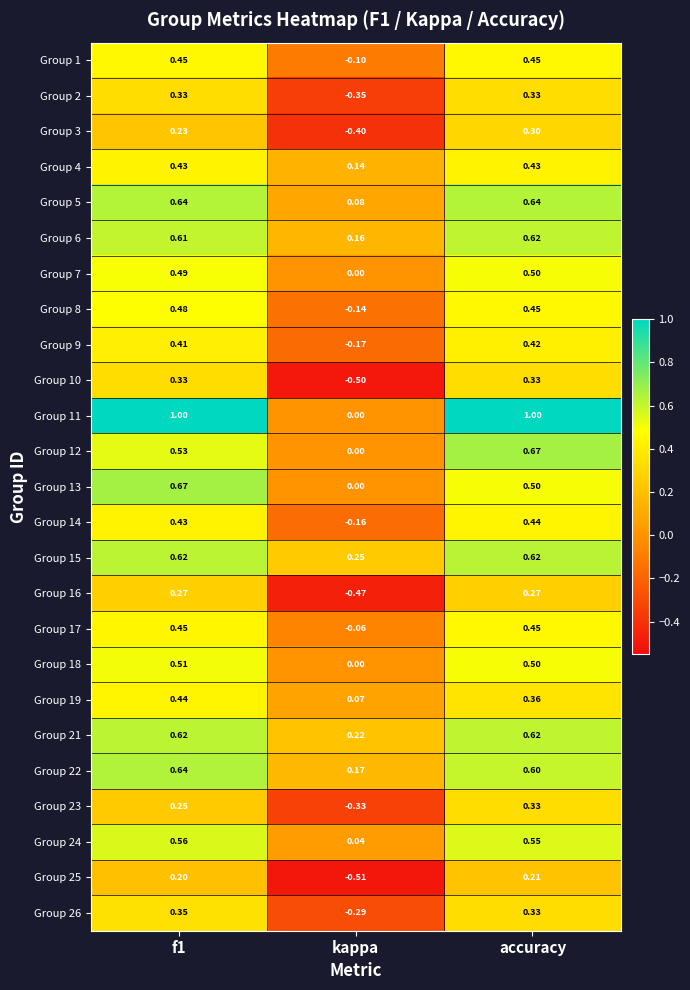

Is the value of Group 18 at accuracy greater than the value of Group 21 at accuracy?

No